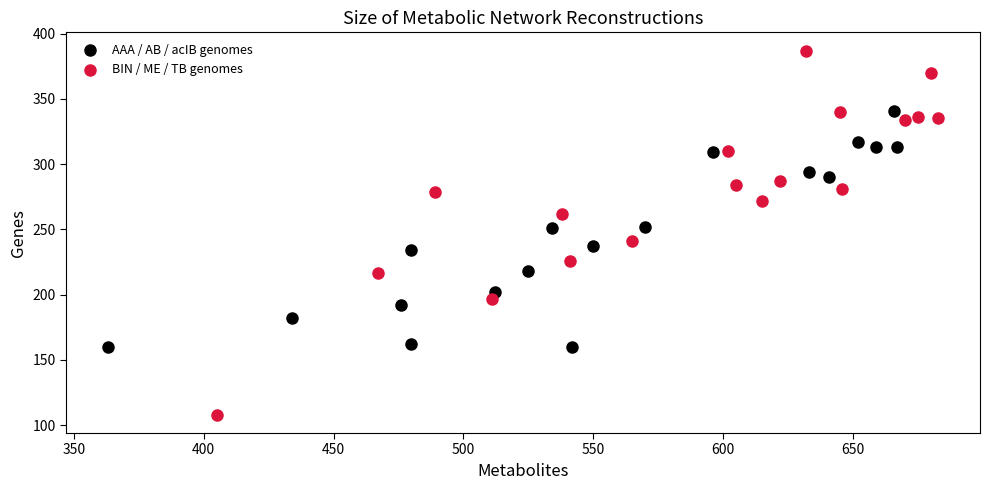

Which series reaches the minimum Y coordinate?

BIN / ME / TB genomes